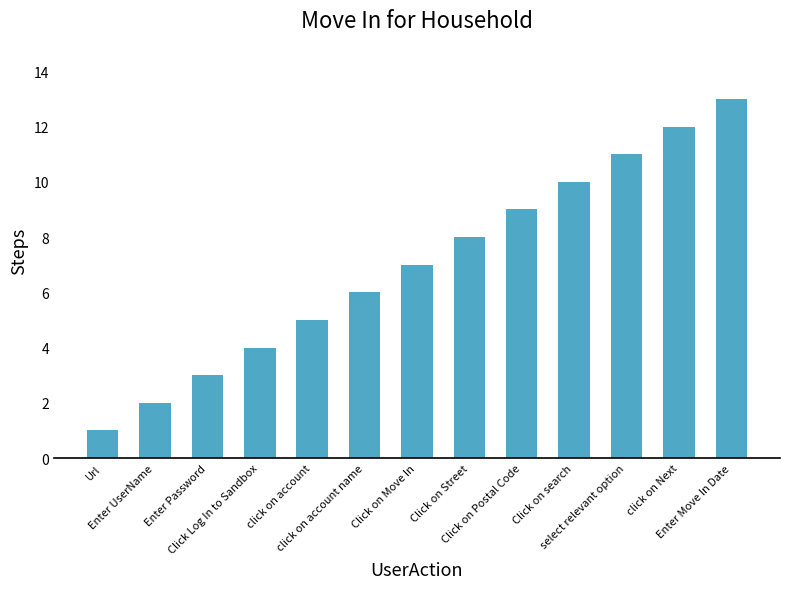

Rank the categories by value from lowest to highest.

Url, Enter UserName, Enter Password, Click Log In to Sandbox, click on account, click on account name, Click on Move In, Click on Street, Click on Postal Code, Click on search, select relevant option, click on Next, Enter Move In Date